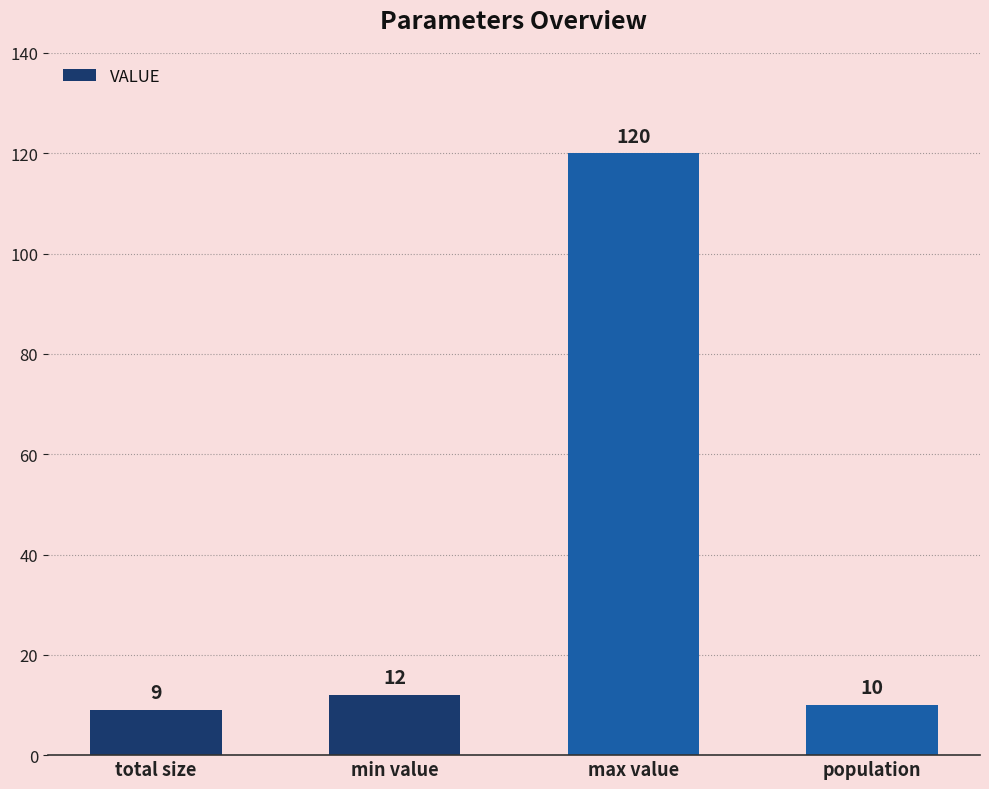

The value at max value is 188. True or false?

False